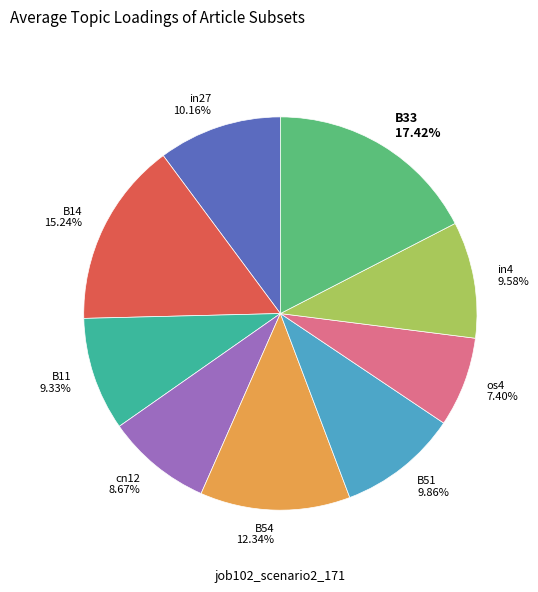

True or false: B51 accounts for 10% of the total.

True